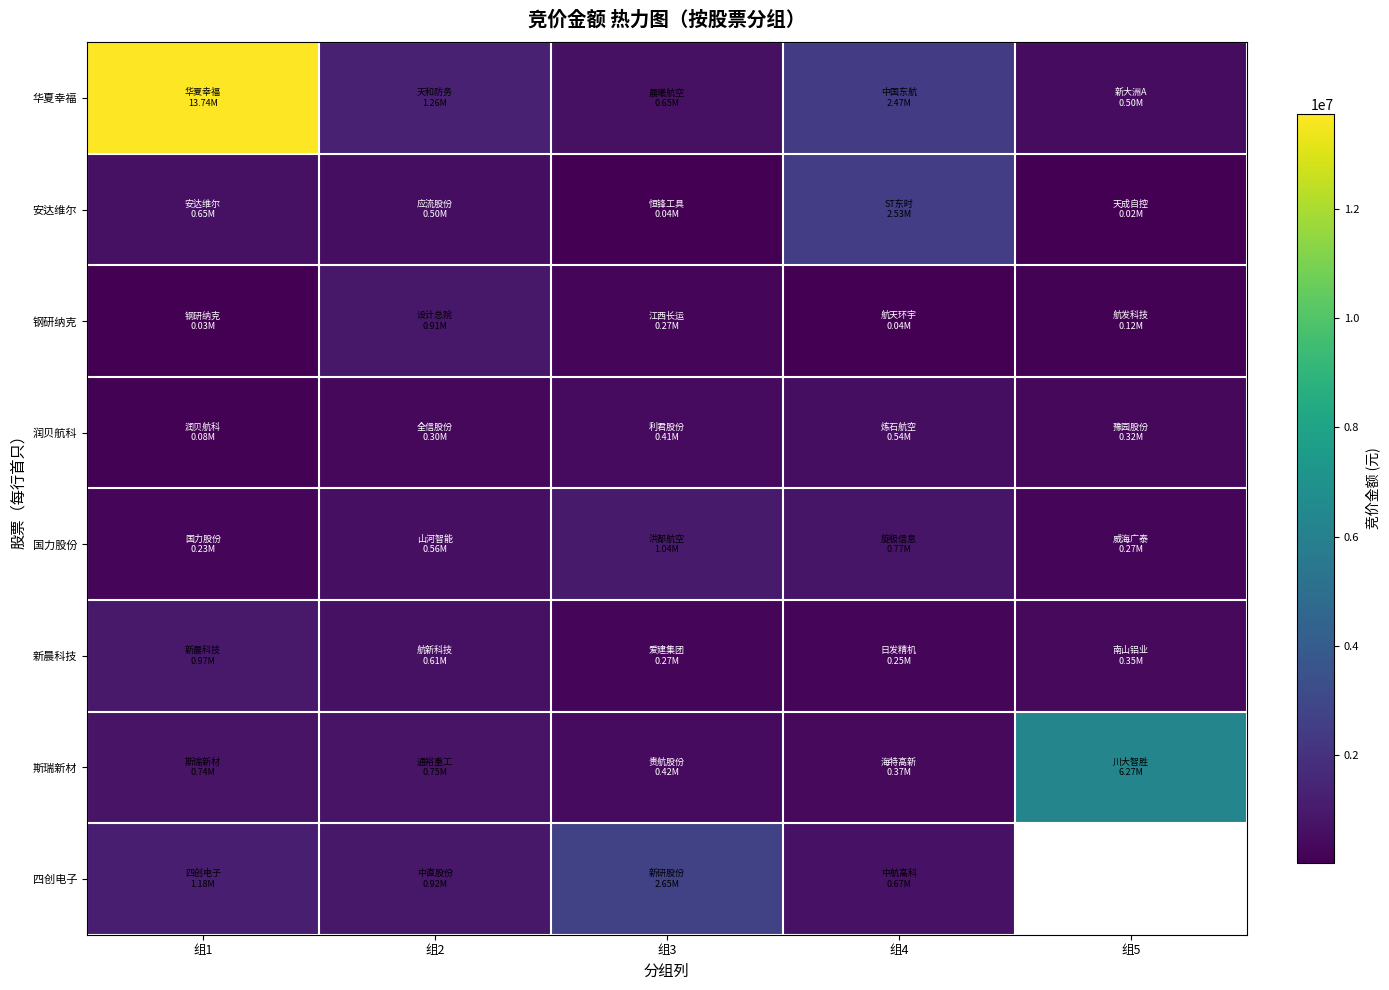

At which category is the sum across all series the highest?

组1